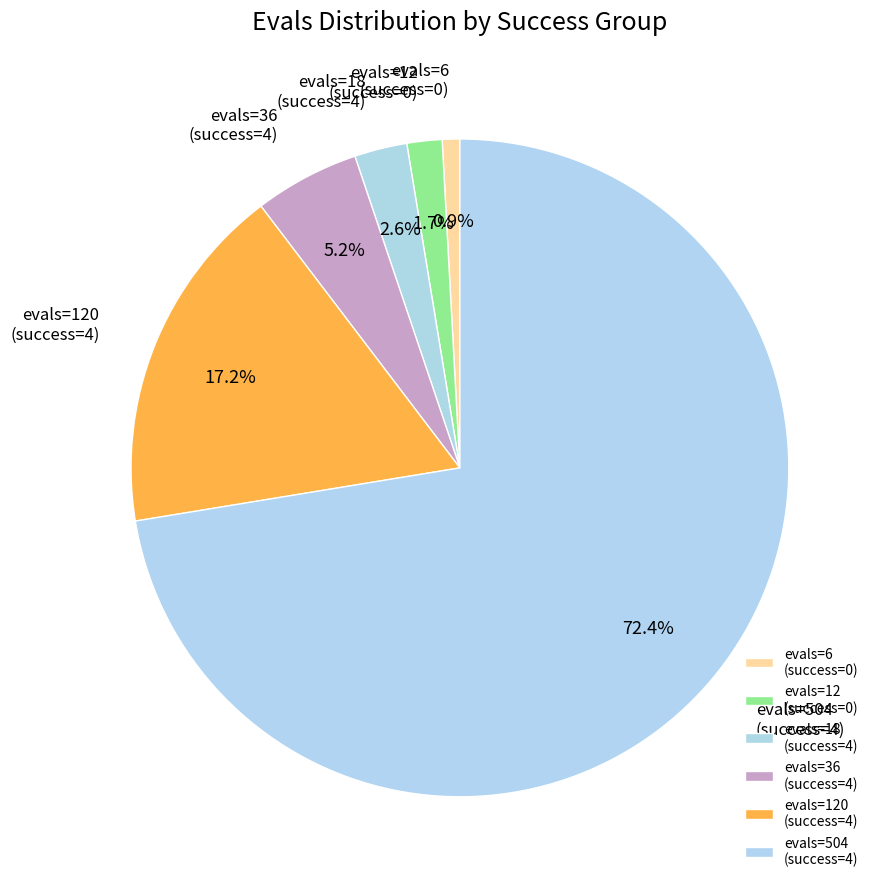

Does evals=504 (success=4) account for over 50% of the chart?

Yes